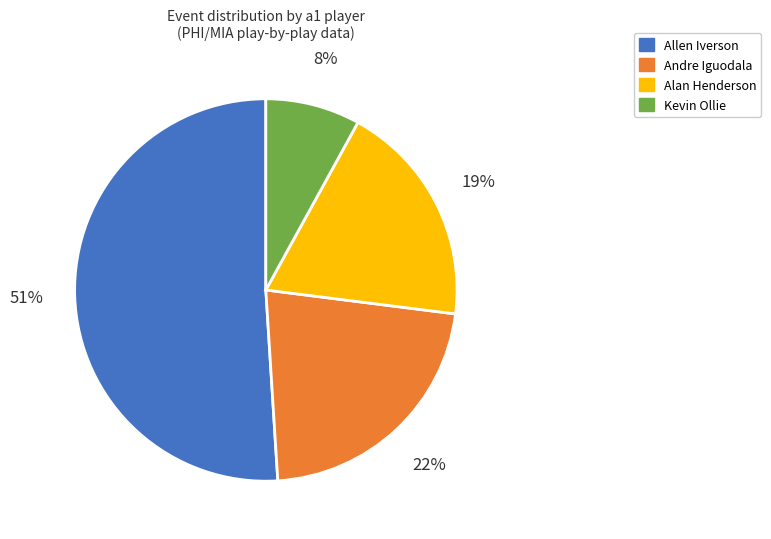

Which slice is the smallest?

Kevin Ollie